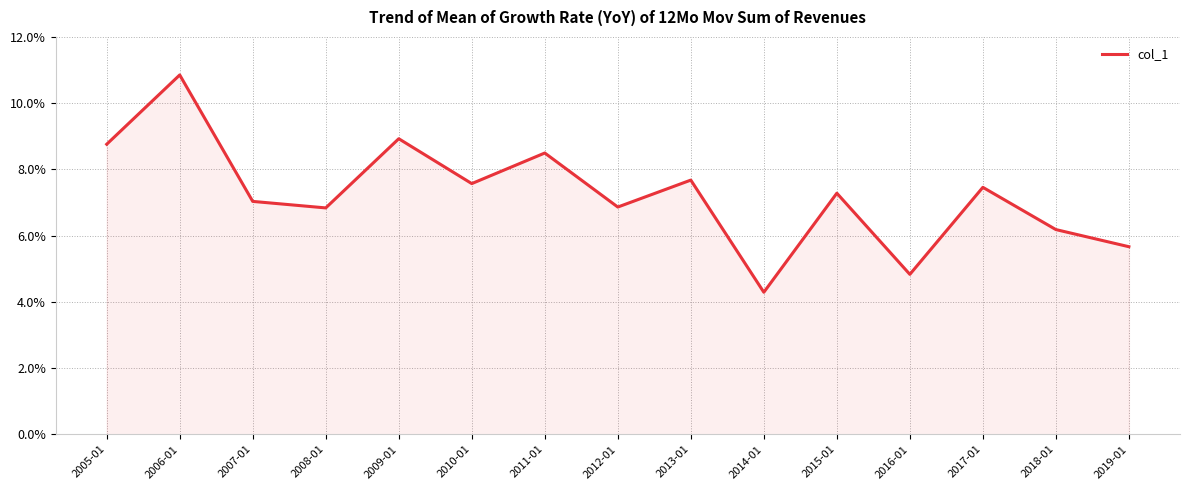

What position from the right is 2006-01?

14